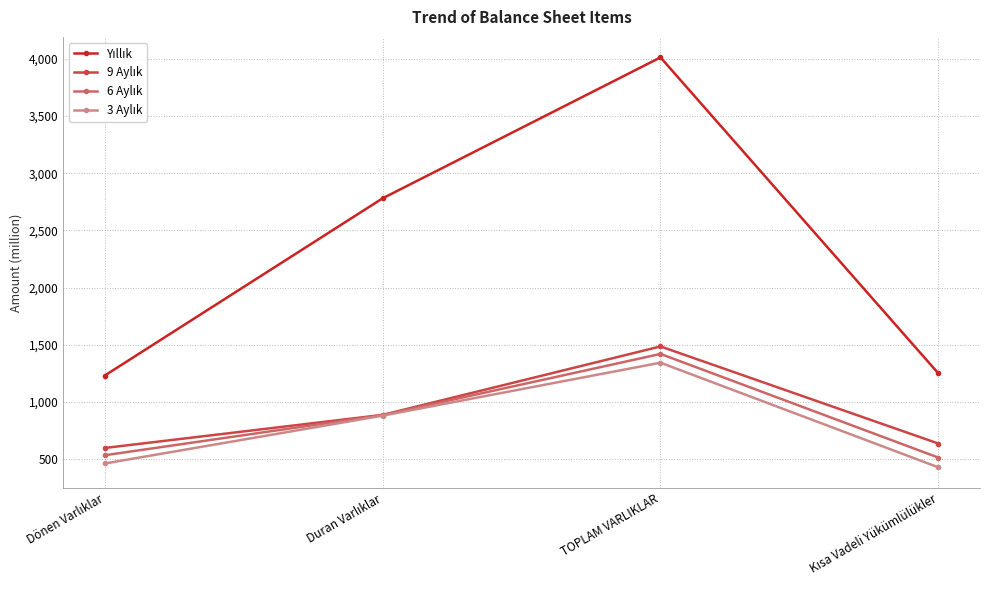

At which category is the sum across all series the highest?

TOPLAM VARLIKLAR